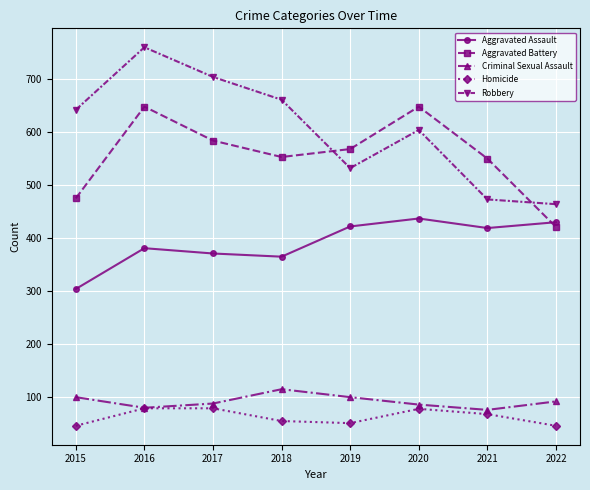

What is the spread (max minus min) of values at 2022?

418